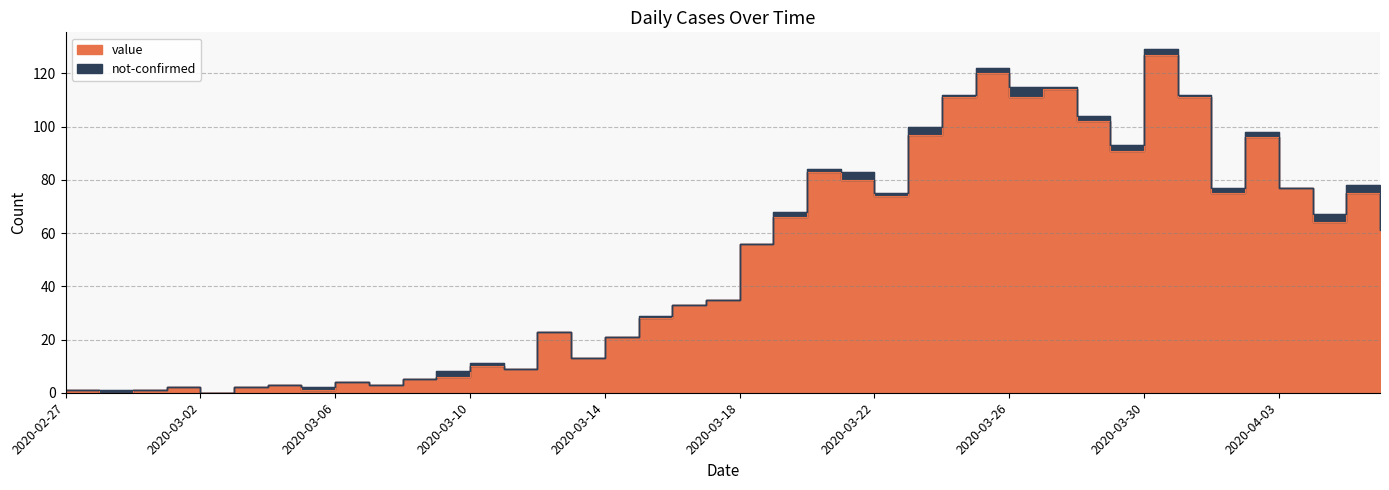

Is it true that the value at 2020-03-11 is 9?

True